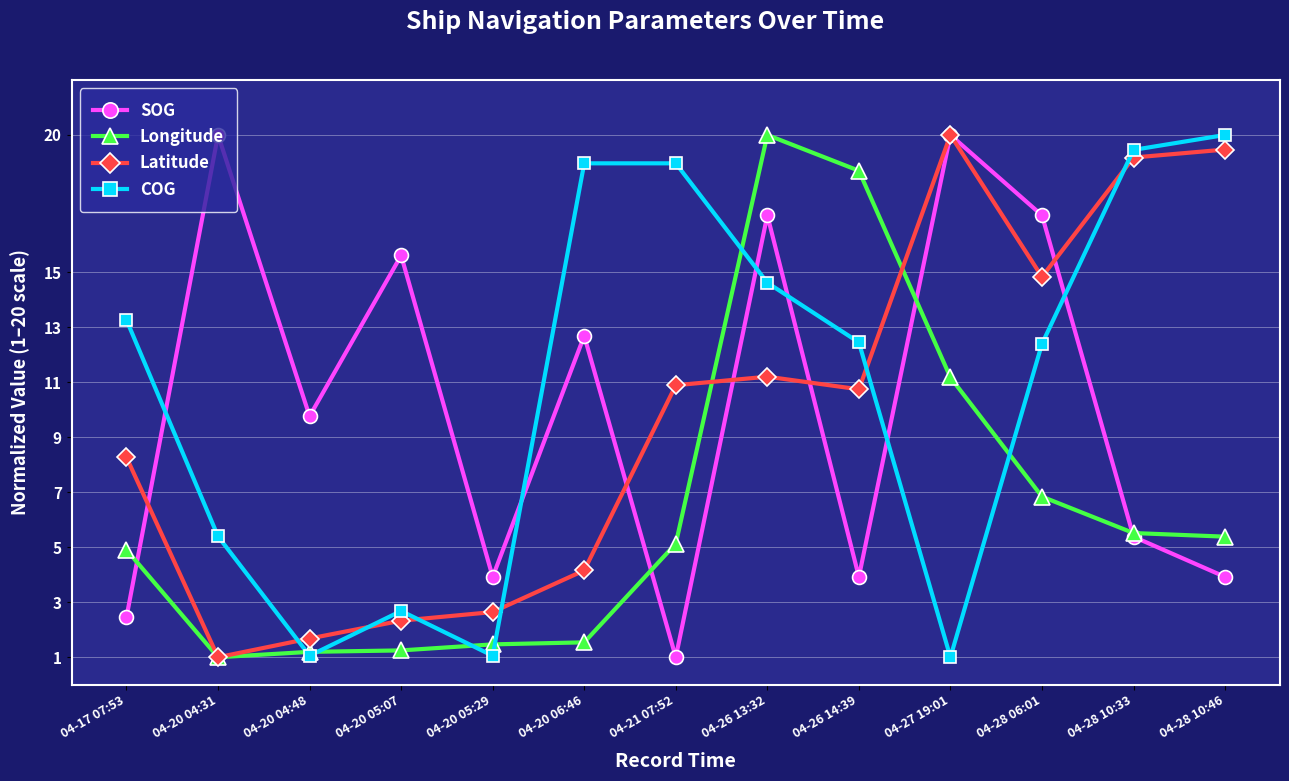

What is the minimum value shown in the chart?

1.0